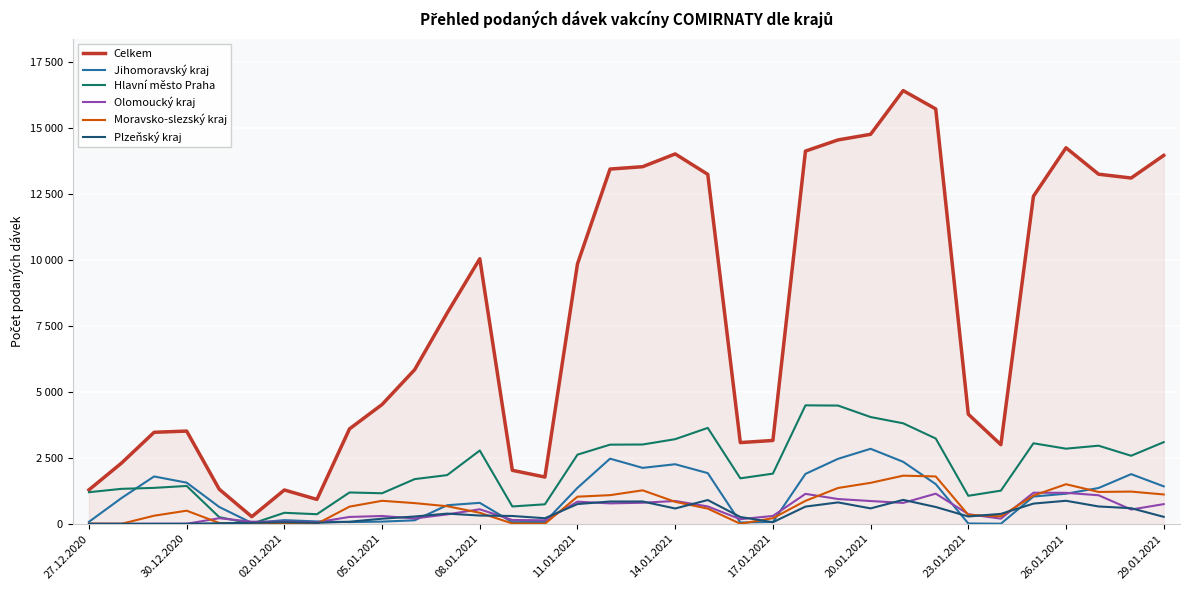

True or false: Moravsko-slezský kraj and Celkem cross at least once.

False